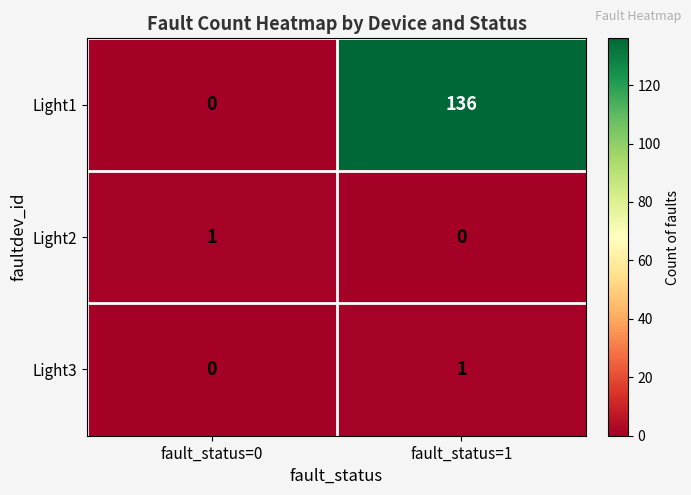

What is the total value across all series at fault_status=0?

1